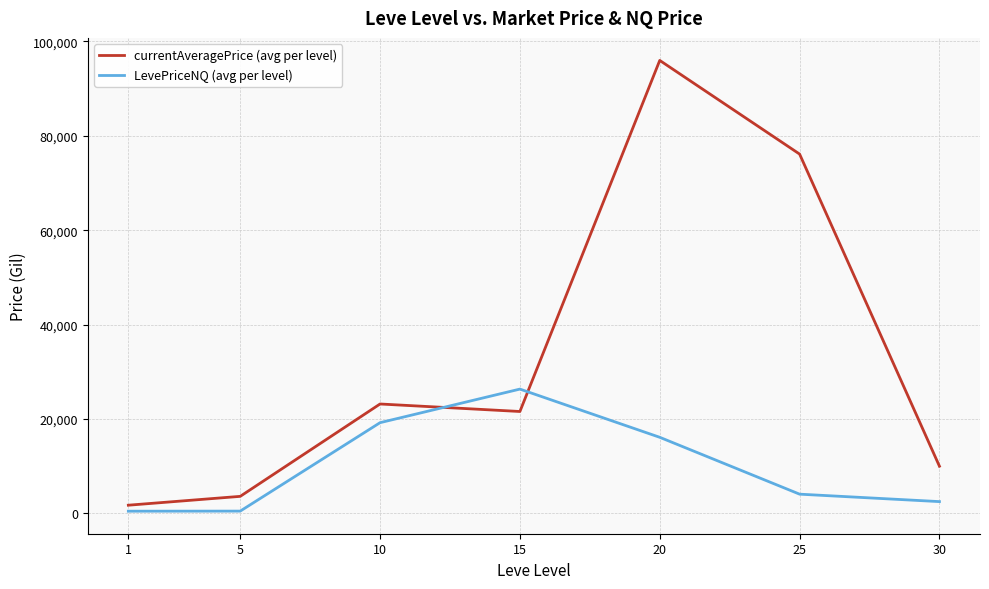

How many values in the LevePriceNQ (avg per level) series exceed 4077?

4